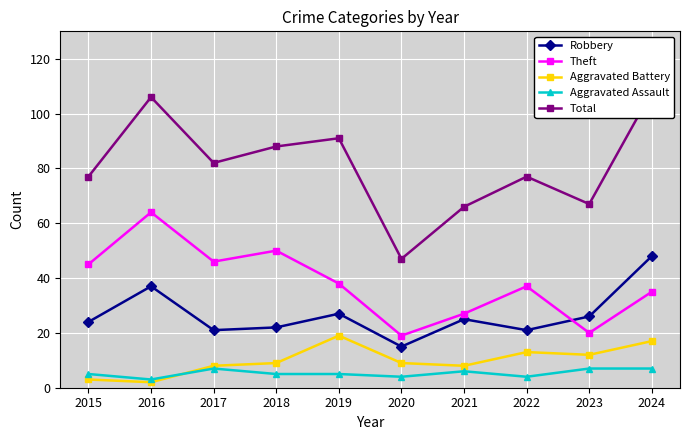

At which label does Robbery first exceed 25?

2016